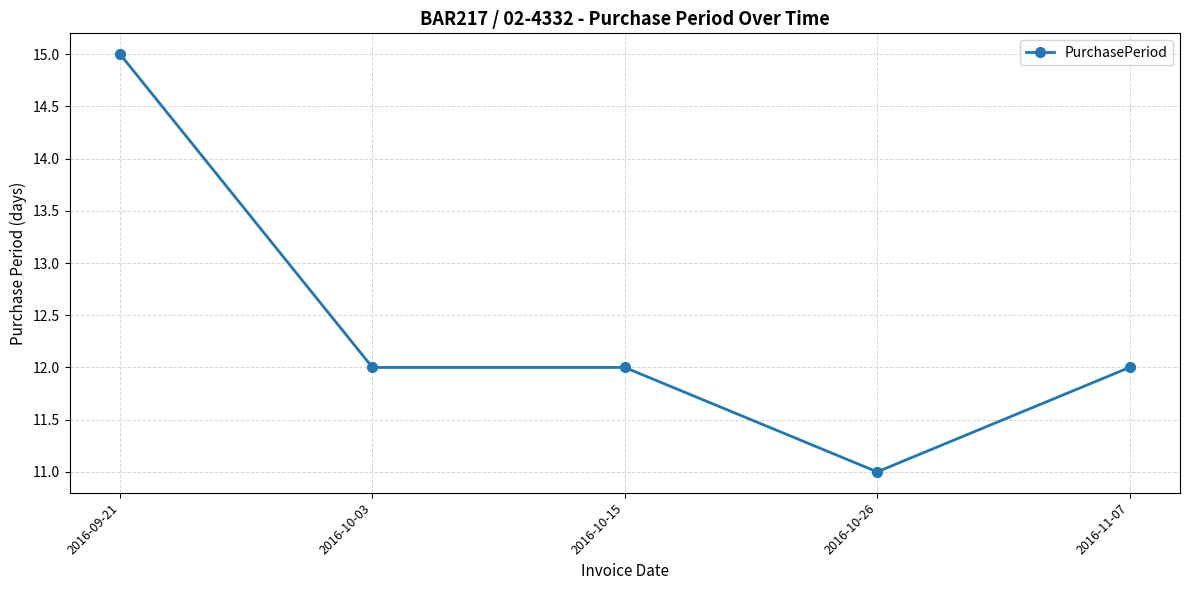

True or false: the data shows 3 at 2016-11-07.

False